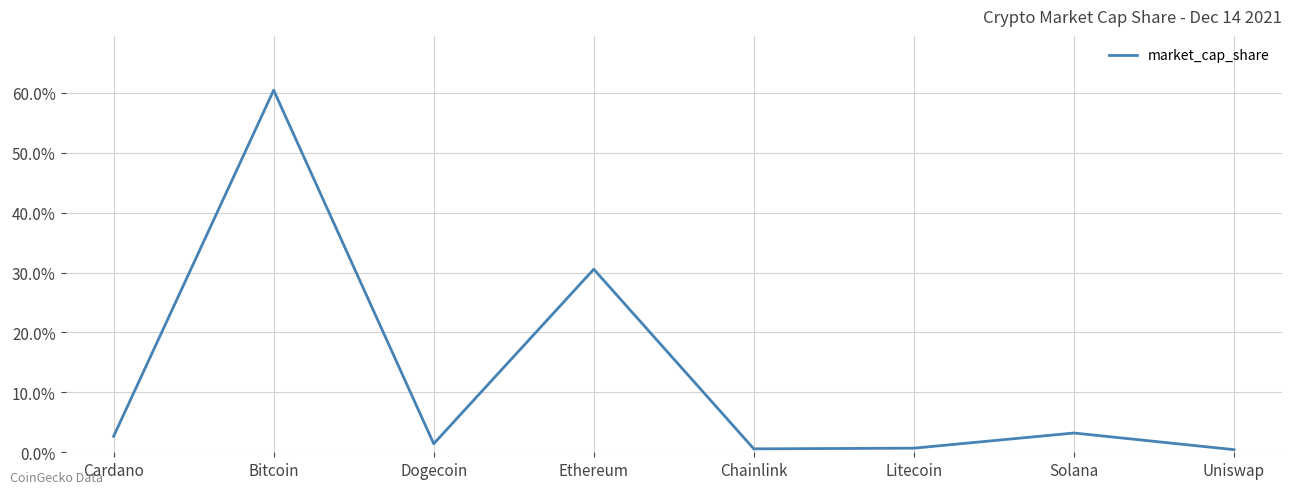

At which category does the data reach its first local valley?

Dogecoin